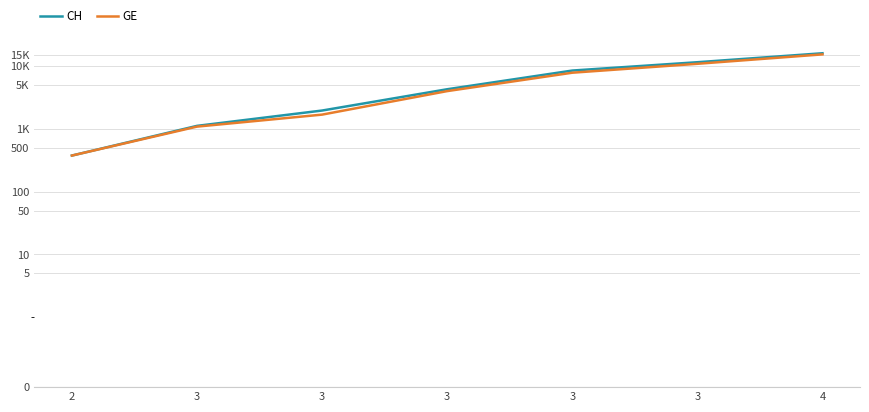

What is the difference between the CH values at 3 and 4?

11667